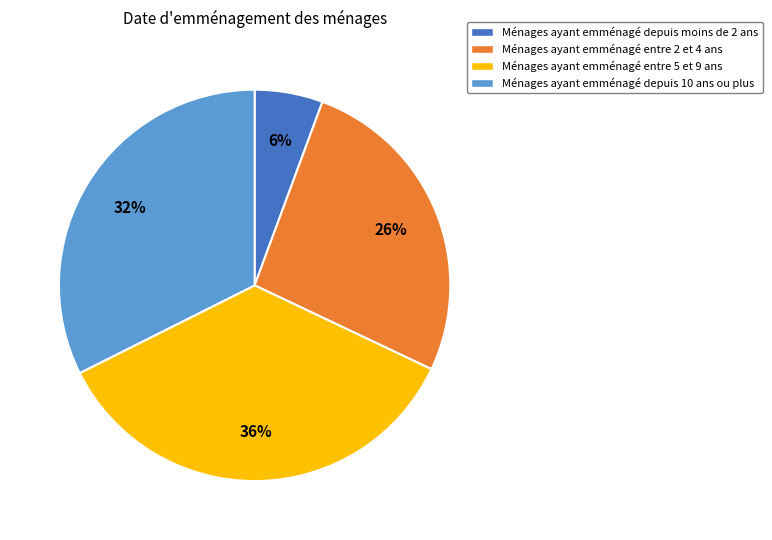

Does Ménages ayant emménagé entre 5 et 9 ans account for over 50% of the chart?

No